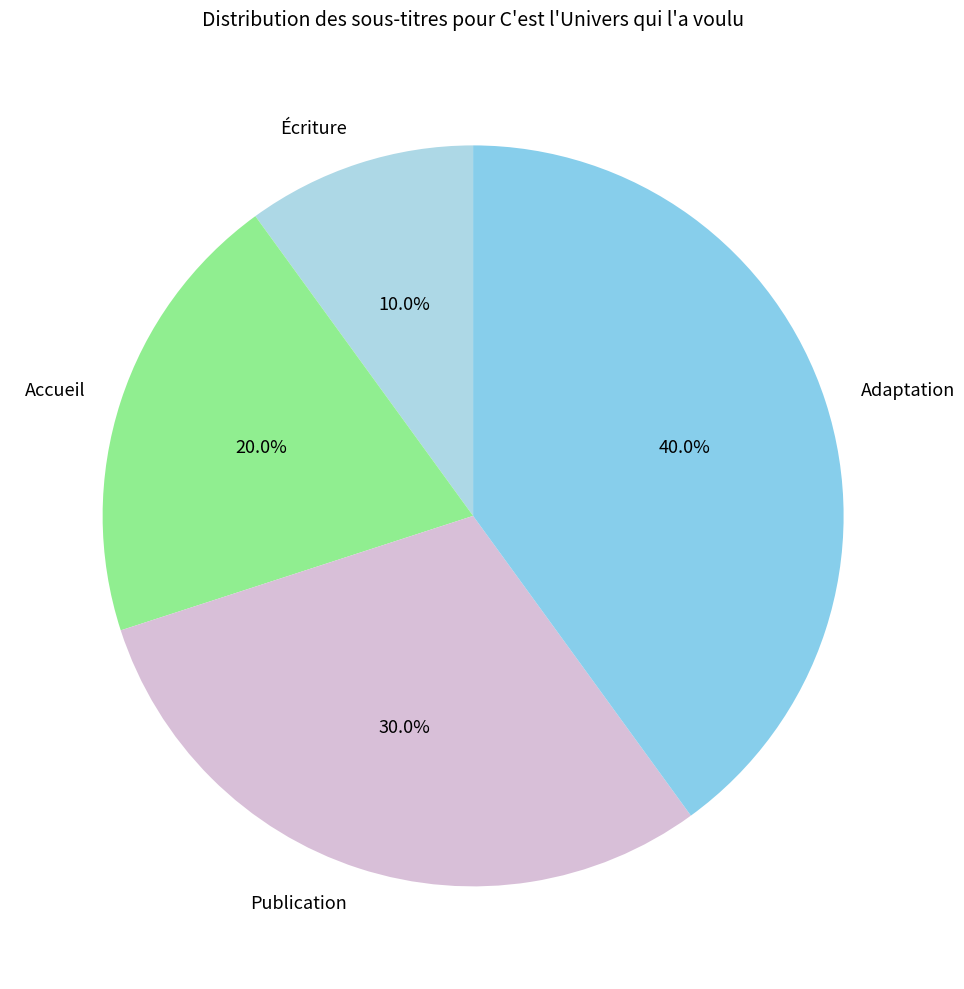

What percentage is the Accueil slice, to the nearest percent?

20%